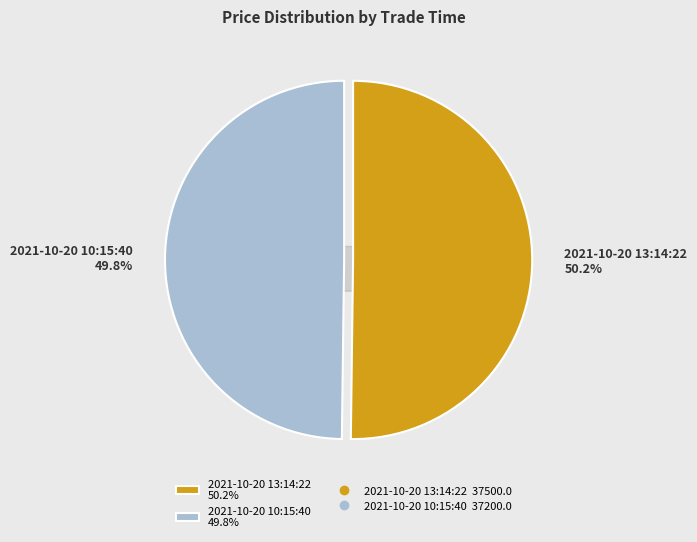

To the nearest percent, what is the average slice percentage?

50%